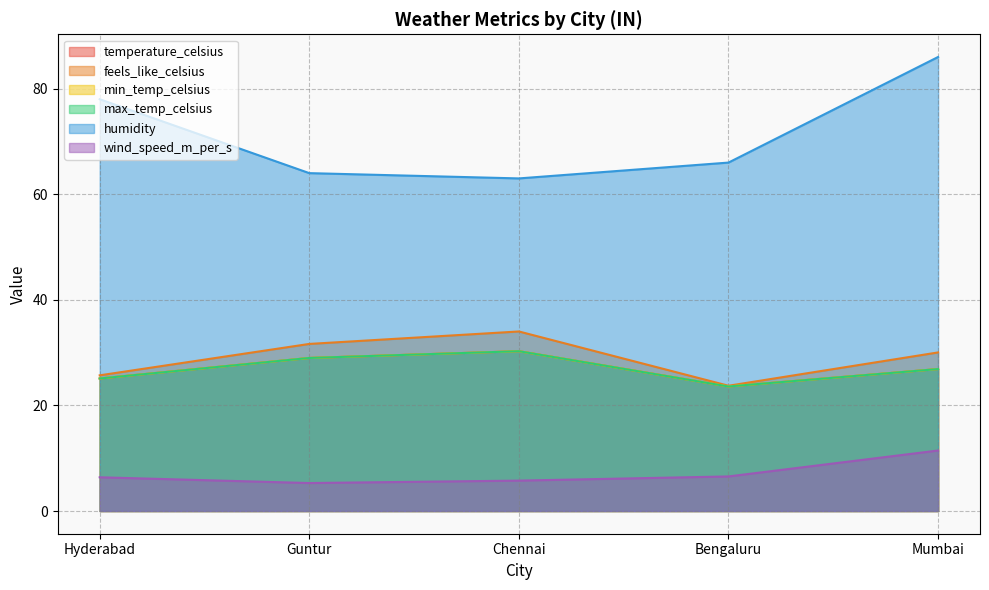

How many interior local valleys does the humidity series have?

1